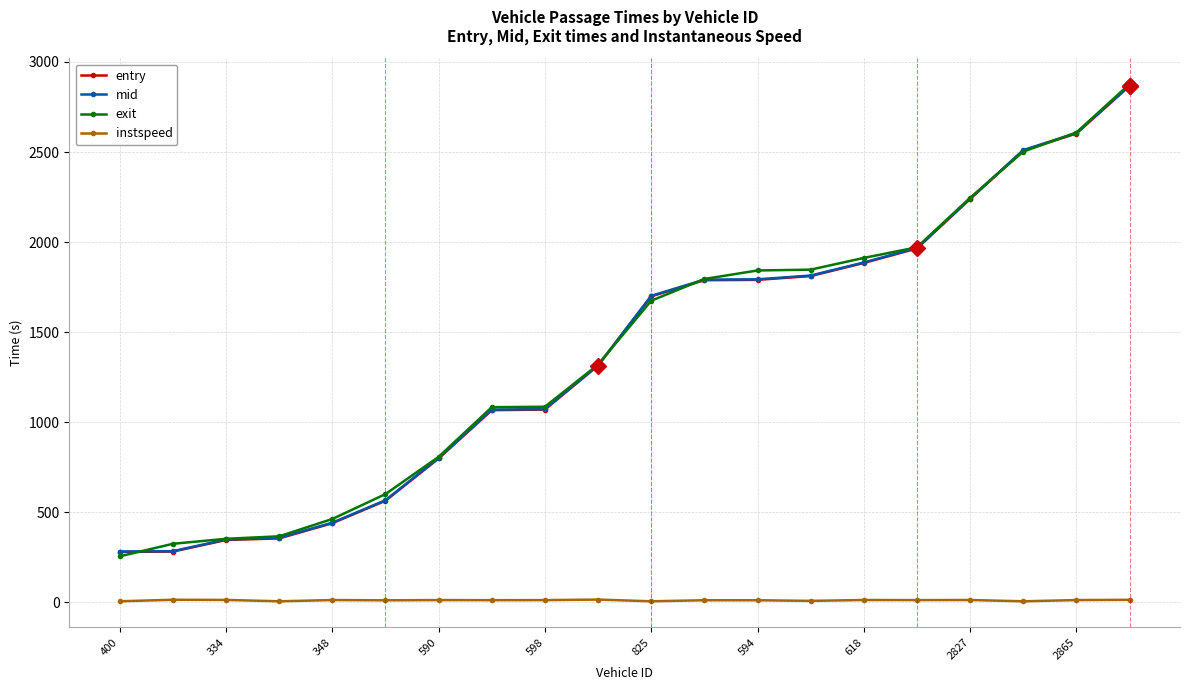

What is the value of the mid point at the 1st from the left?

281.4